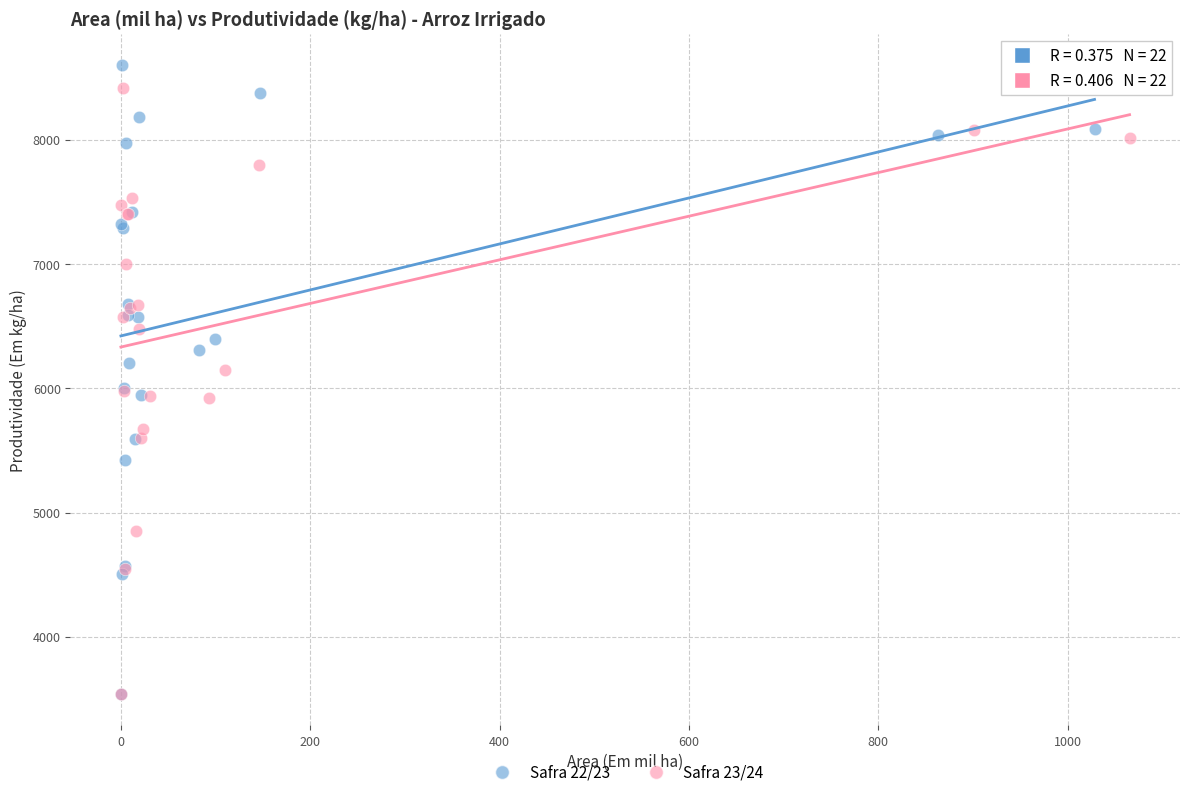

What are all the series names shown in the legend?

Safra 22/23, Safra 23/24